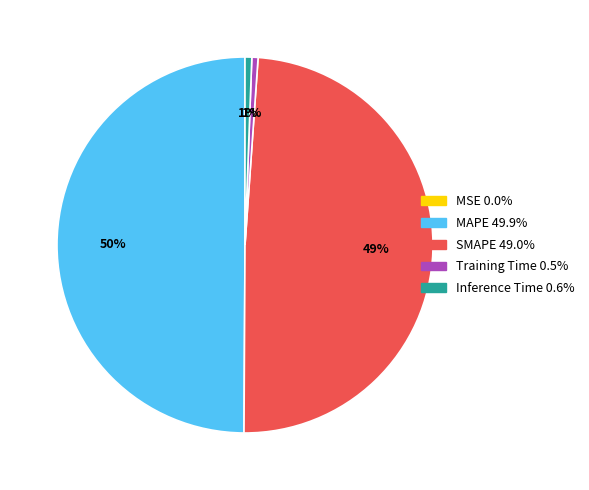

Do SMAPE and MAPE together represent more than half of the pie?

Yes